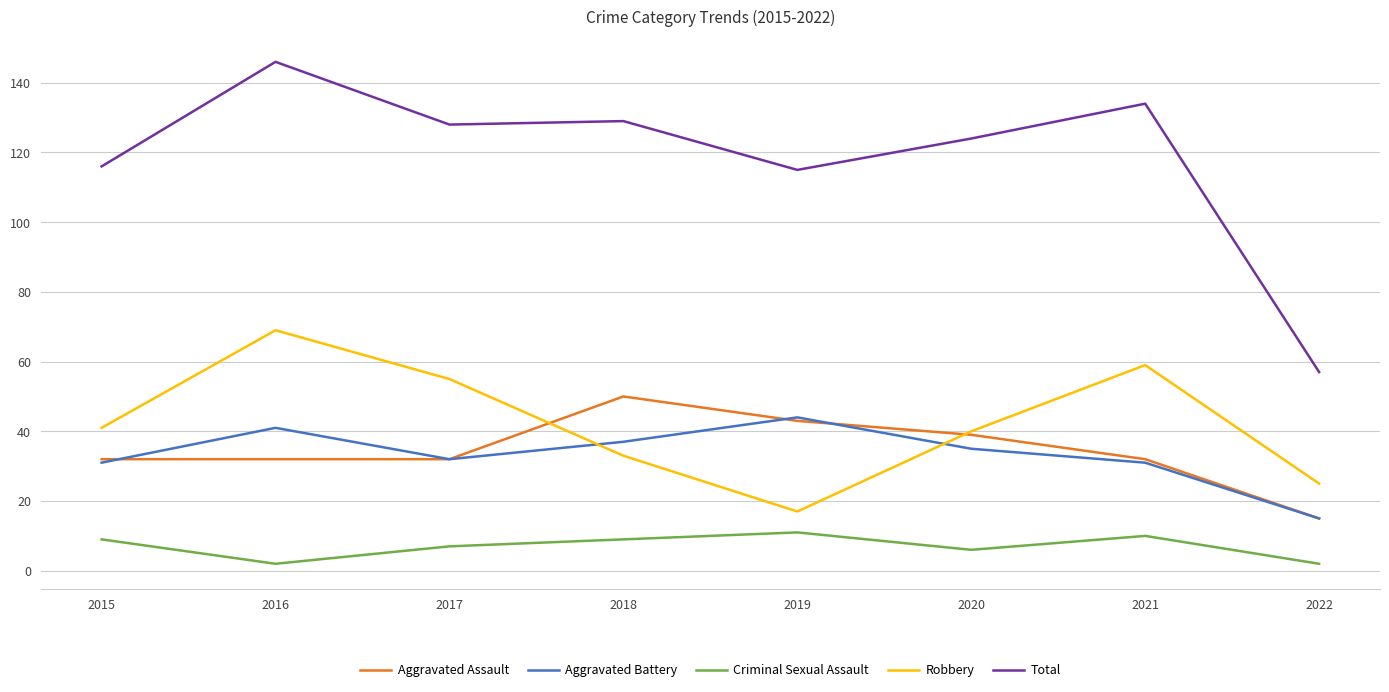

True or false: Robbery has a value of 33 at 2018.

True